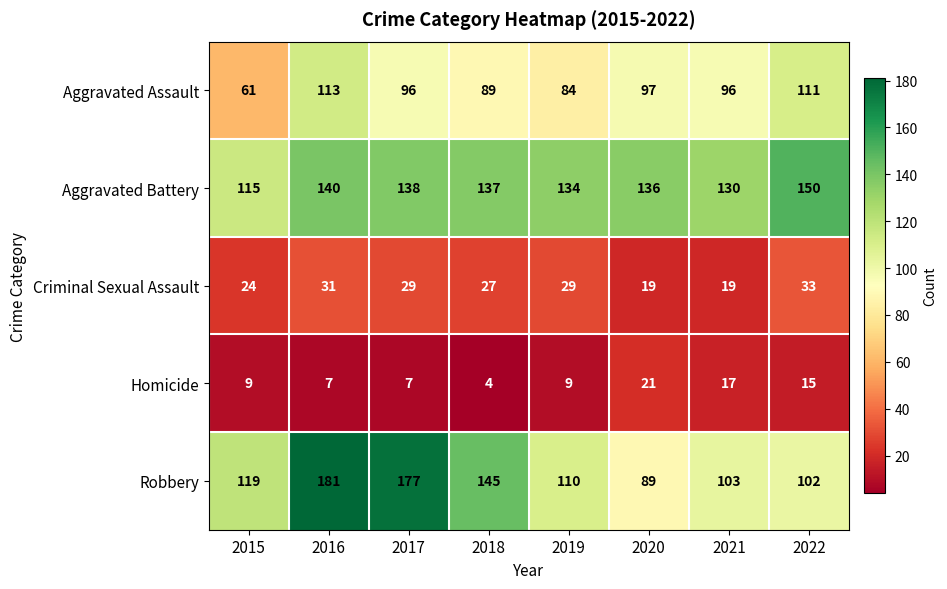

At how many categories does at least one series exceed 112?

8